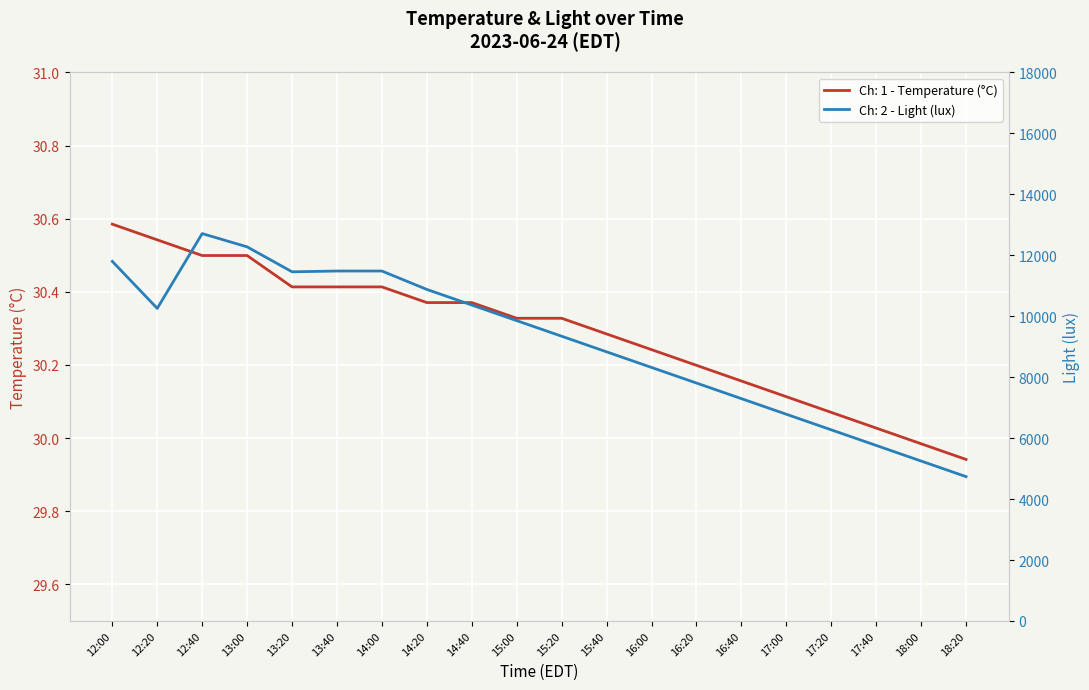

Reading left to right, transcribe all the data shown in this chart.

Ch: 1 - Temperature (°C): 12:00=30.6	12:20=30.5	12:40=30.5	13:00=30.5	13:20=30.4	13:40=30.4	14:00=30.4	14:20=30.4	14:40=30.4	15:00=30.3	15:20=30.3	15:40=30.3	16:00=30.2	16:20=30.2	16:40=30.2	17:00=30.1	17:20=30.1	17:40=30.0	18:00=30.0	18:20=29.9
Ch: 2 - Light (lux): 12:00=11801.6	12:20=10257.9	12:40=12713.0	13:00=12277.8	13:20=11458.6	13:40=11484.2	14:00=11484.2	14:20=10880.0	14:40=10368.0	15:00=9856.0	15:20=9344.0	15:40=8832.0	16:00=8320.0	16:20=7808.0	16:40=7296.0	17:00=6784.0	17:20=6272.0	17:40=5760.0	18:00=5248.0	18:20=4736.0